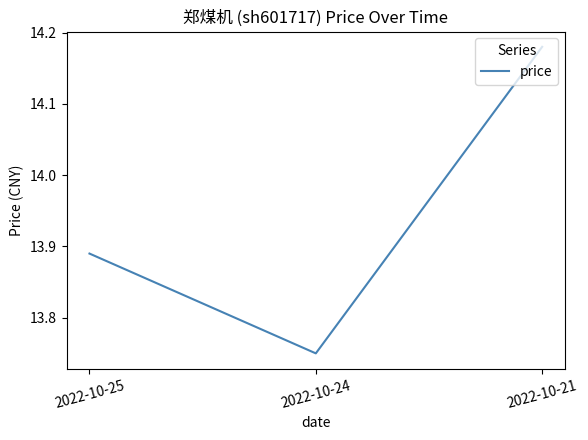

Which label corresponds to the smallest value in the chart?

2022-10-24